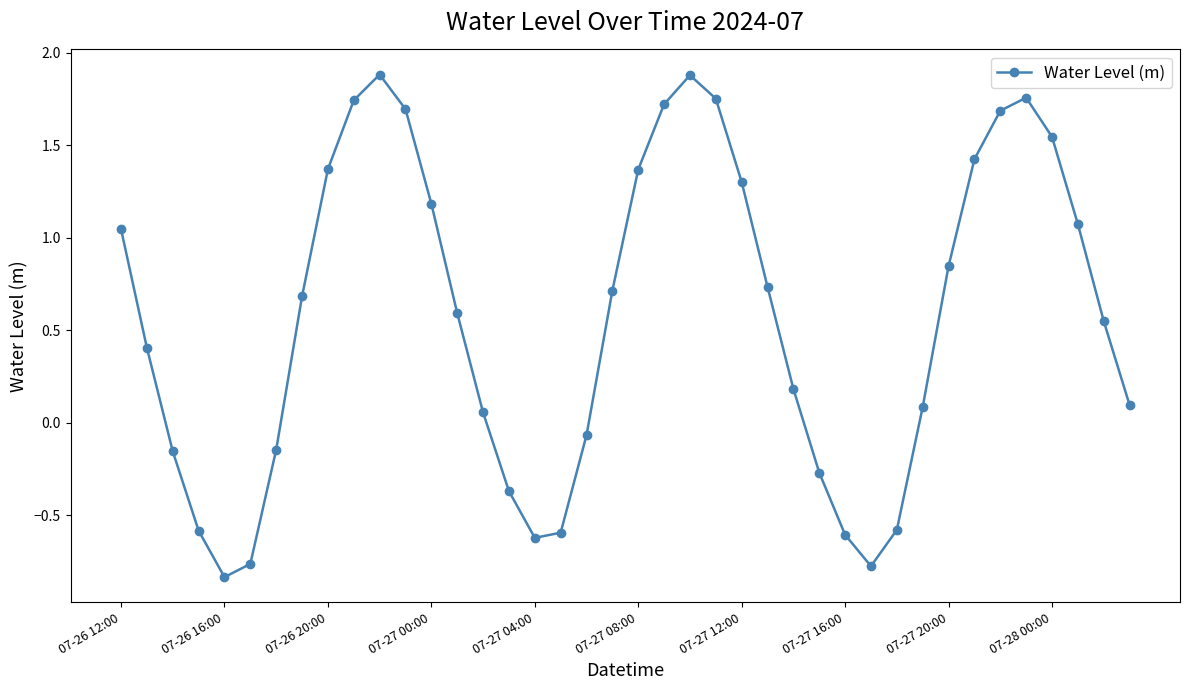

What is the value of the 13th point from the left?

1.2